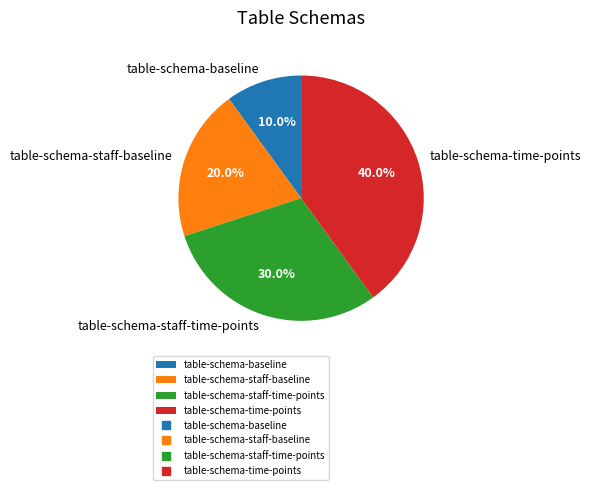

Is there a majority slice in this chart?

No